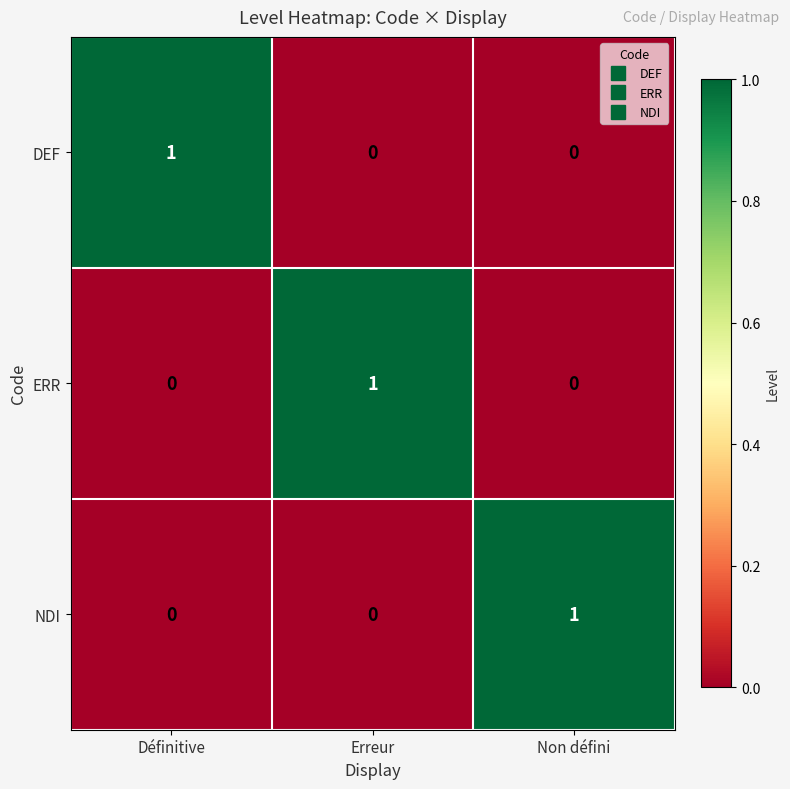

Is it true that DEF equals 0 at Erreur?

True